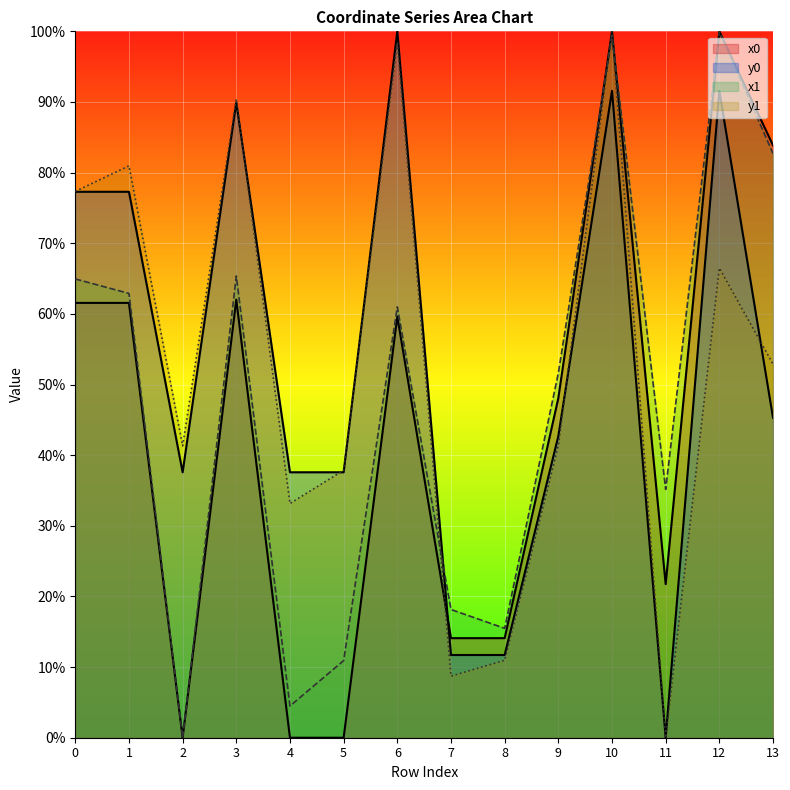

What is the value of the y0 point at the 5th from the left?

37.6